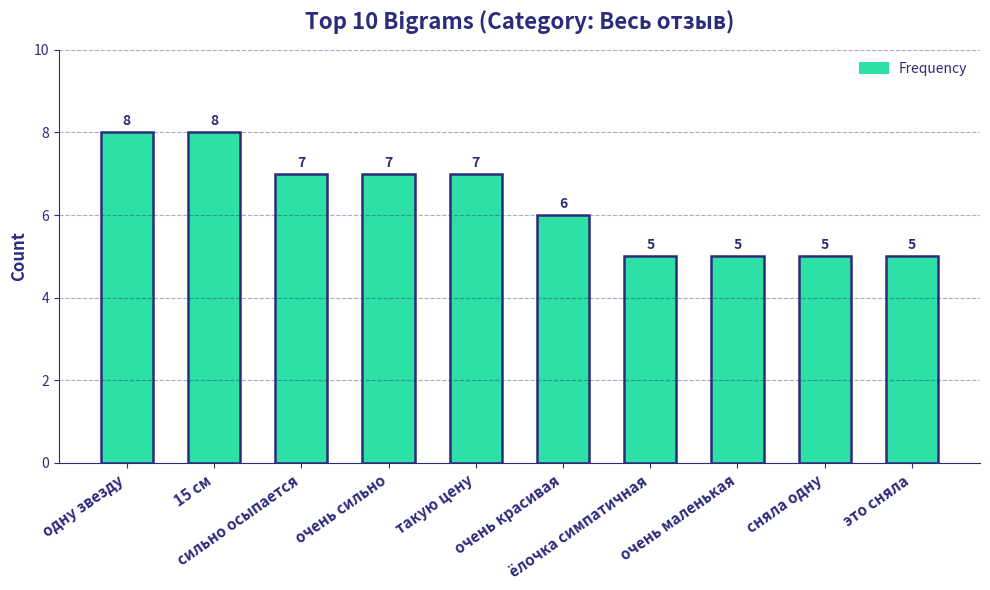

Reading left to right, list all the values displayed in this chart.

одну звезду=8	15 см=8	сильно осыпается=7	очень сильно=7	такую цену=7	очень красивая=6	ёлочка симпатичная=5	очень маленькая=5	сняла одну=5	это сняла=5